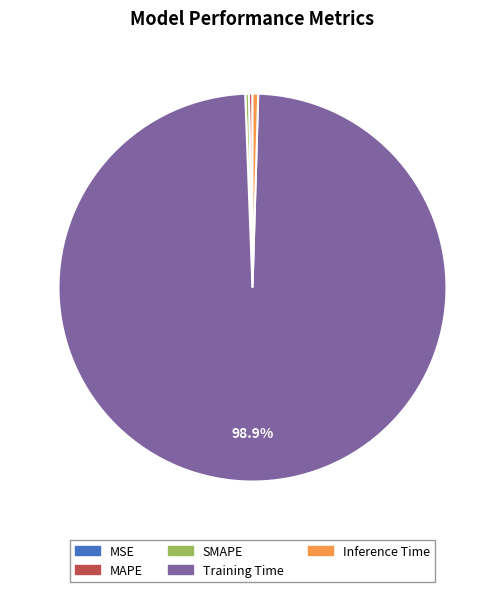

Which category accounts for the majority?

Training Time